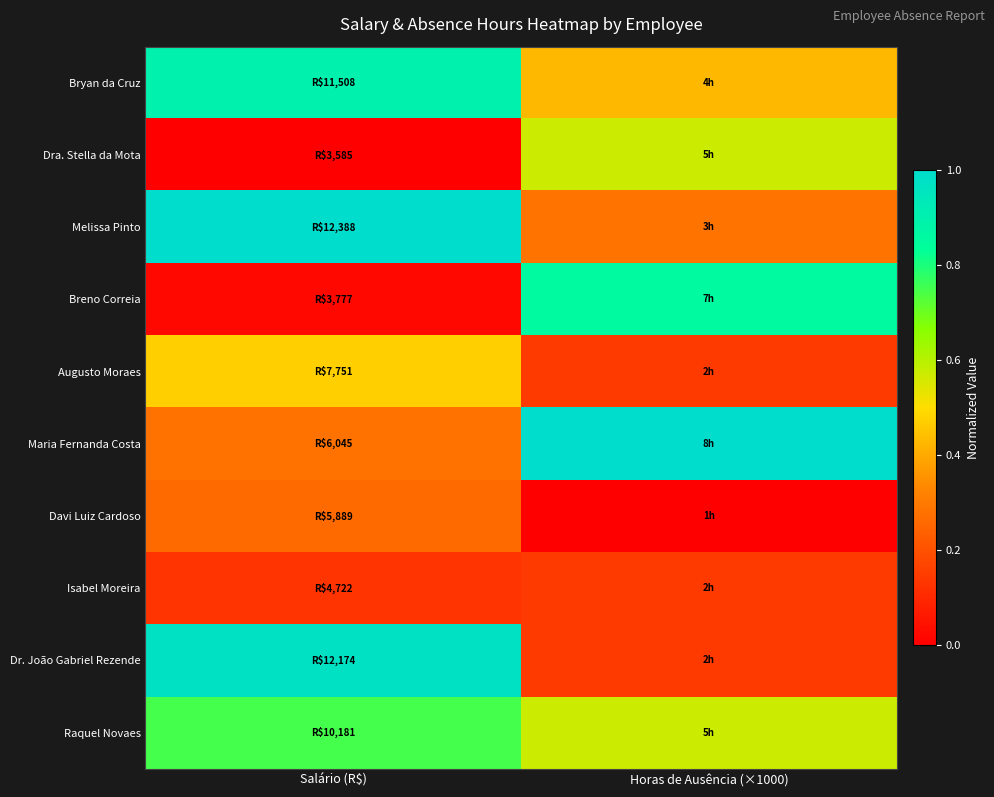

Count the number of data series in this chart.

10